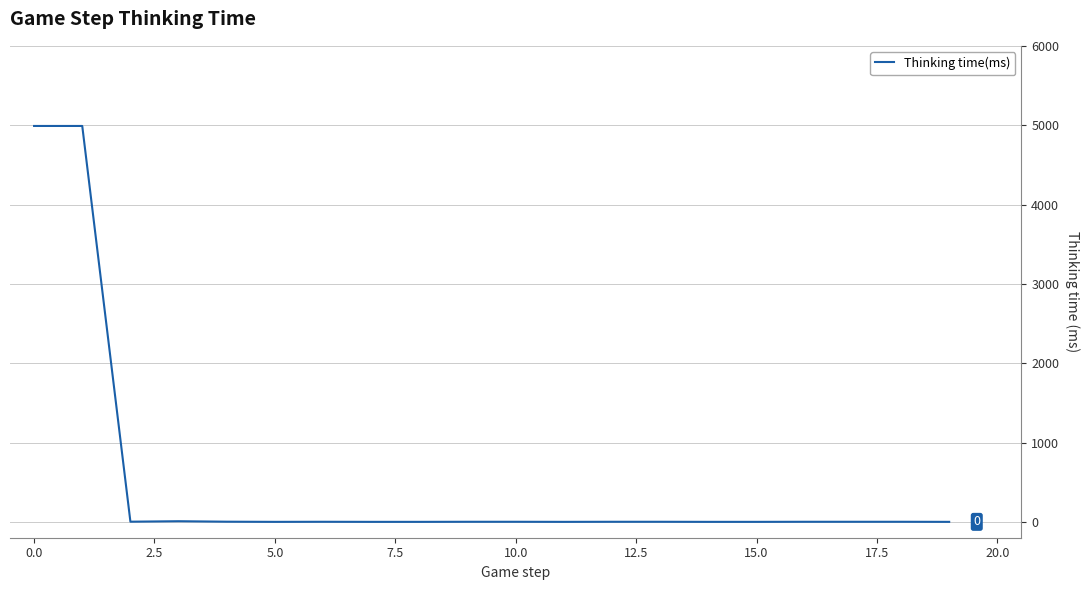

What is the maximum value shown in the chart?

4990